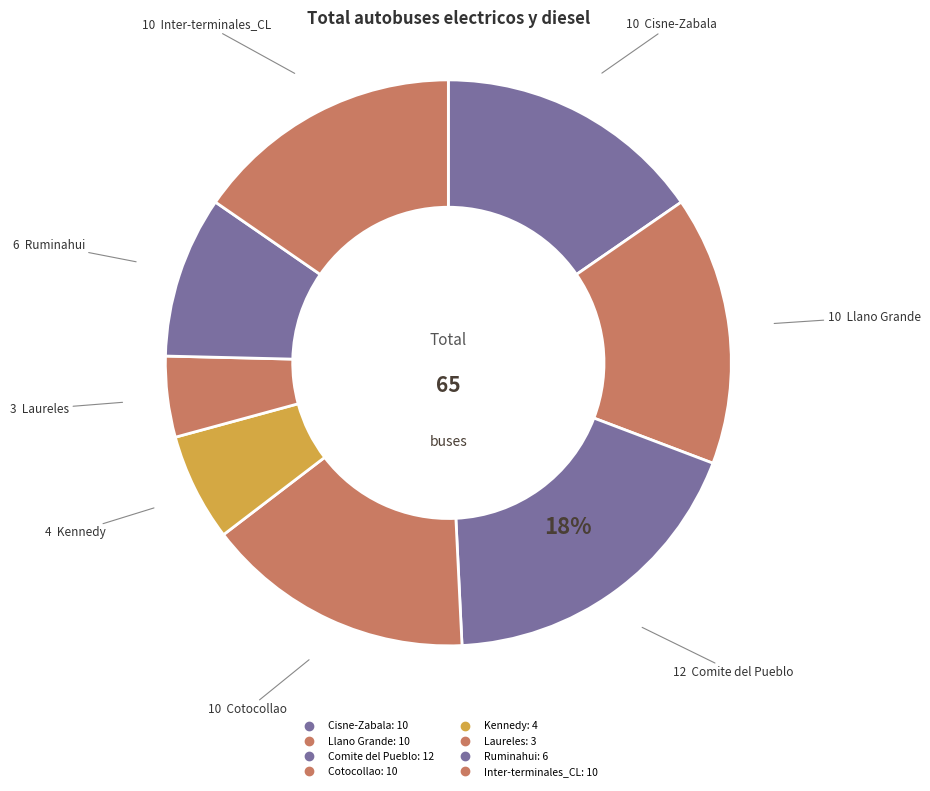

What is the smallest slice in the pie chart?

Laureles